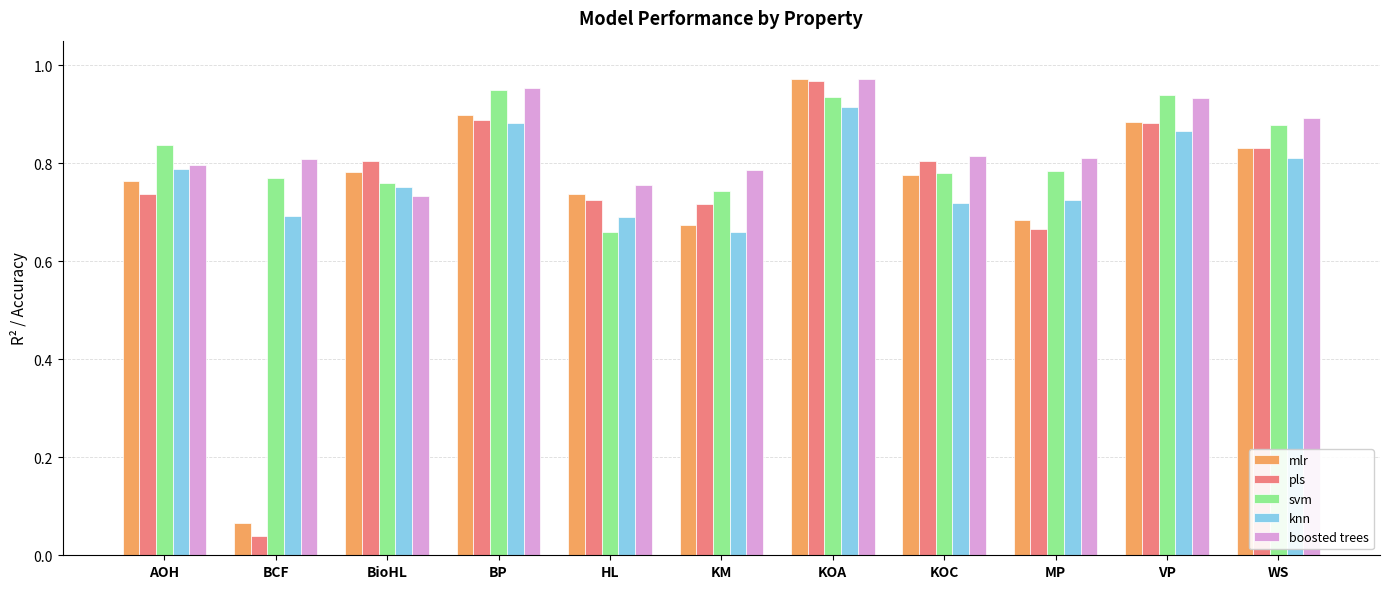

Count the boosted trees values in the range 0 to 1.

11